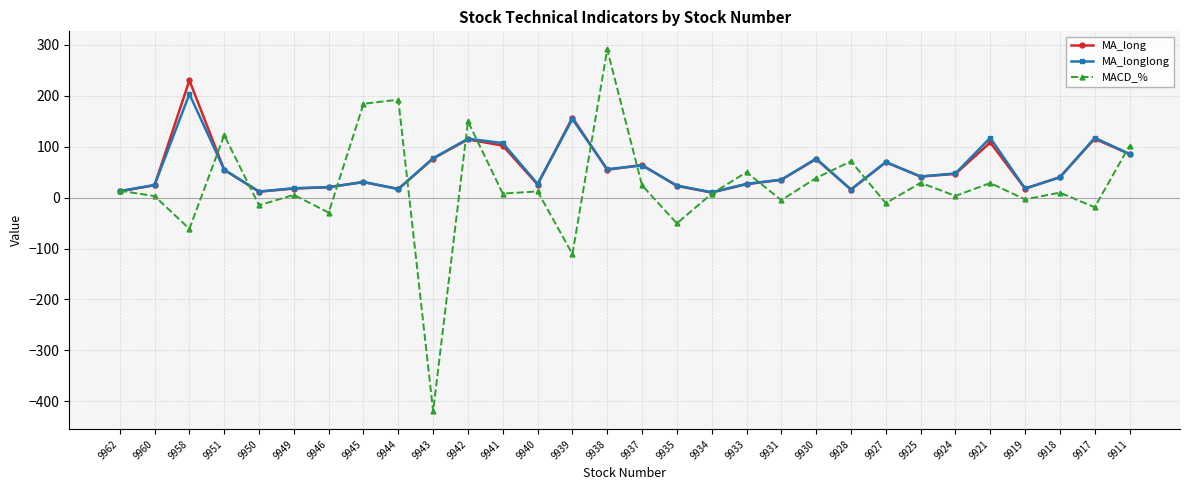

Is the value of MACD_% at 9943 greater than the value of MA_longlong at 9958?

No